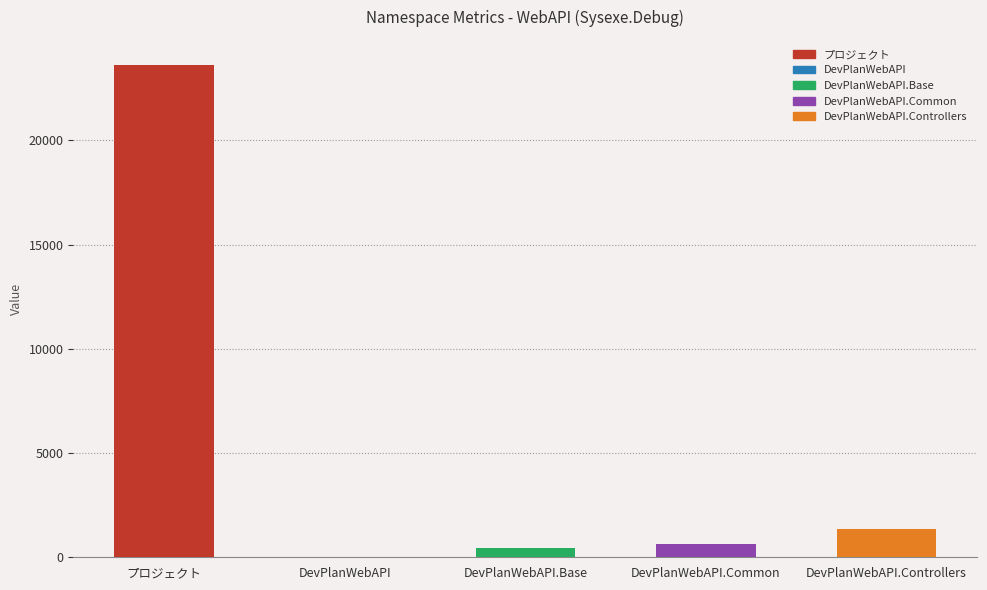

Reading right to left, list all the values displayed in this chart.

1367	619	463	25	23644